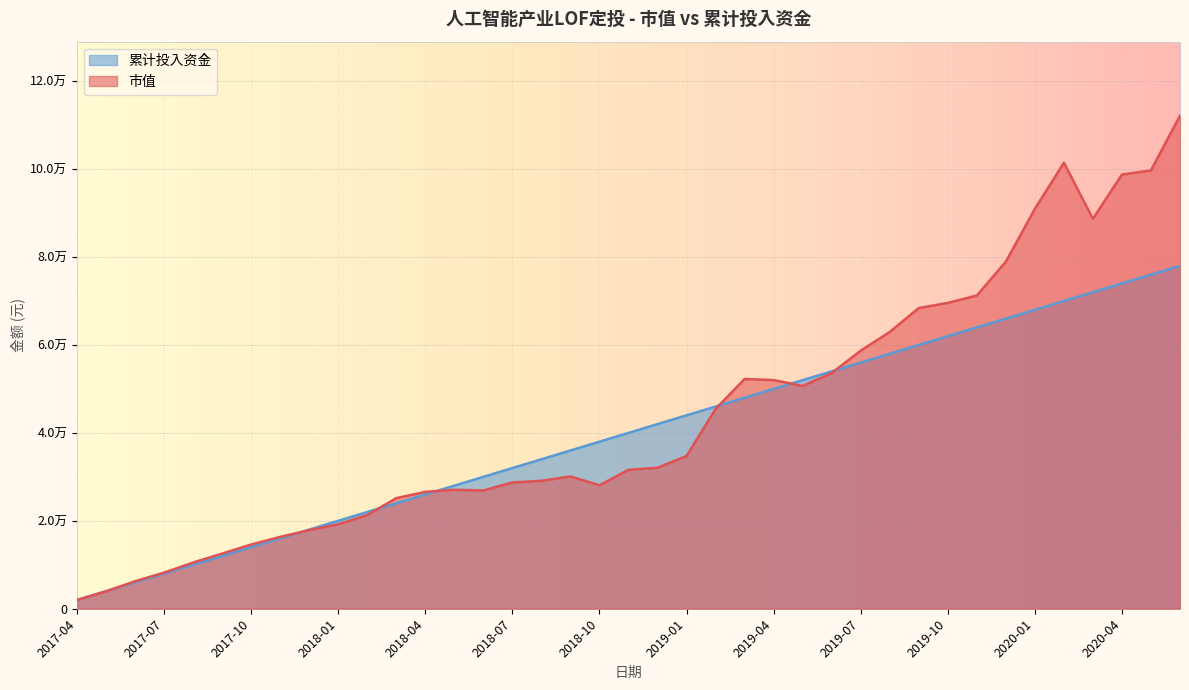

What are all the series names shown in the legend?

累计投入资金, 市值